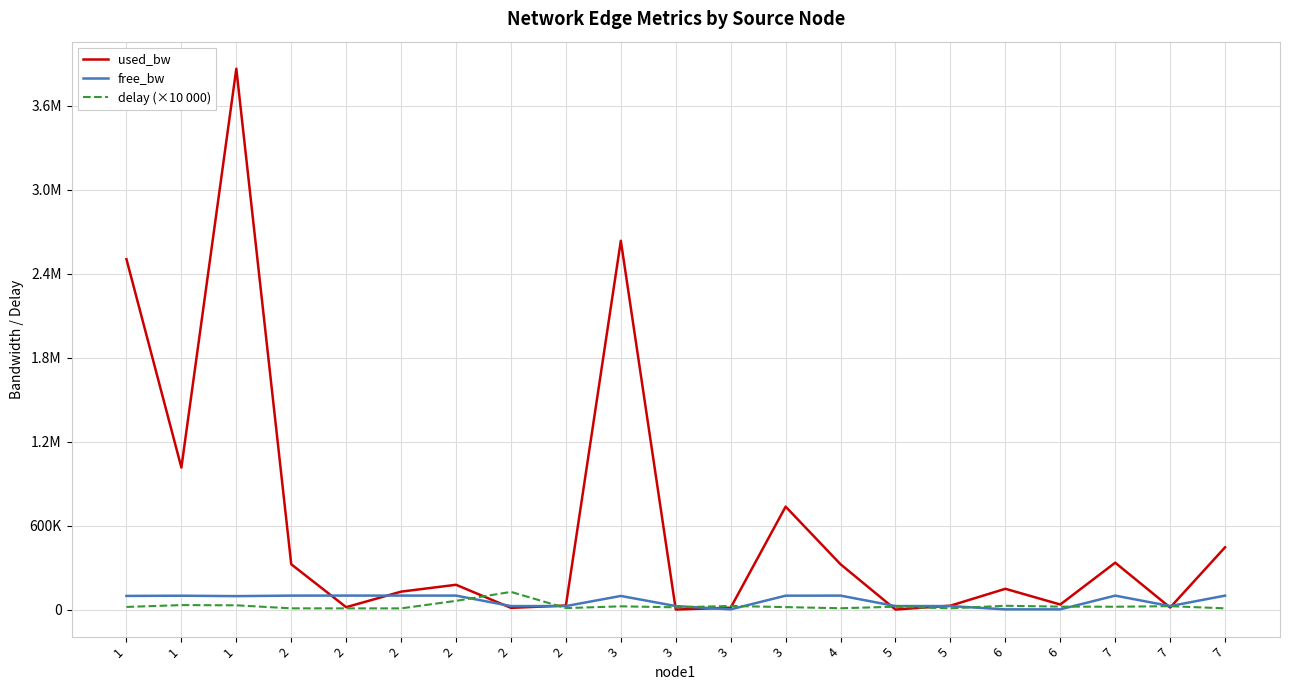

What are all the series names shown in the legend?

used_bw, free_bw, delay (×10 000)